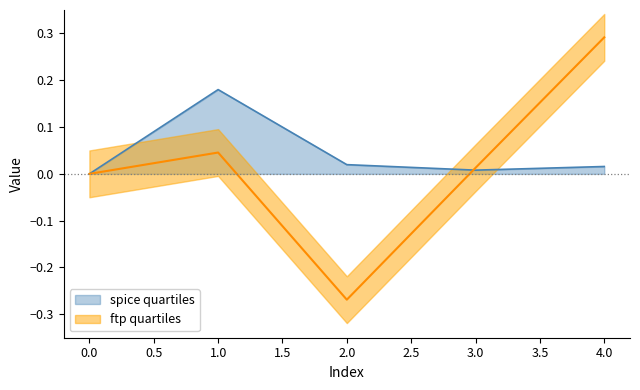

Reading left to right, list all the values displayed in this chart.

col_1: 0.0	0.2	0.0	0.0	0.0
col_2: 0.0	0.0	-0.3	0.0	0.3